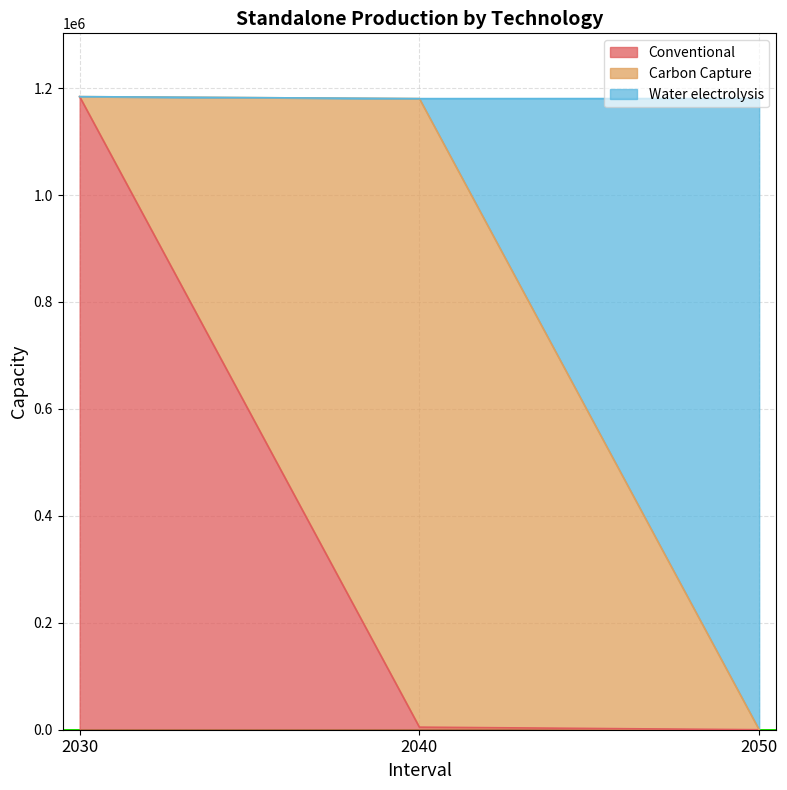

Does the chart display data point markers on the line(s)?

No